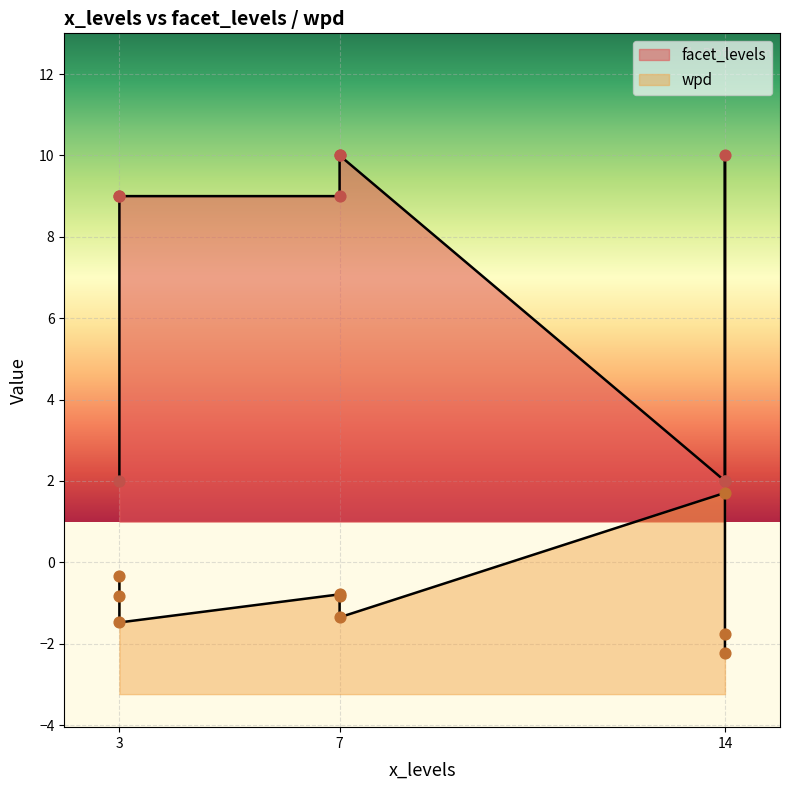

Which series reaches the maximum Y coordinate?

facet_levels